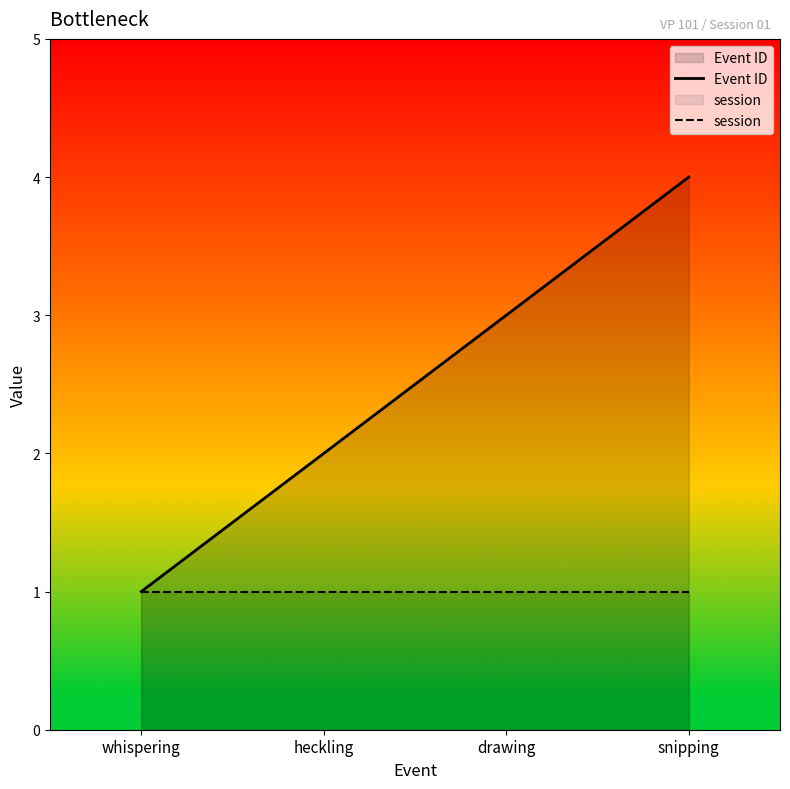

What is the lowest value of the Event ID series?

1